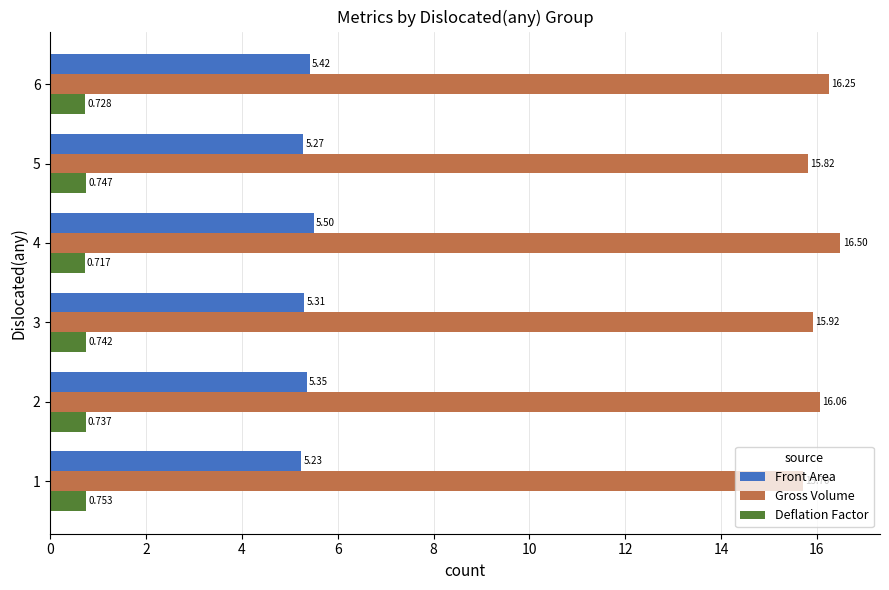

Which series has the largest total across all categories?

Gross Volume